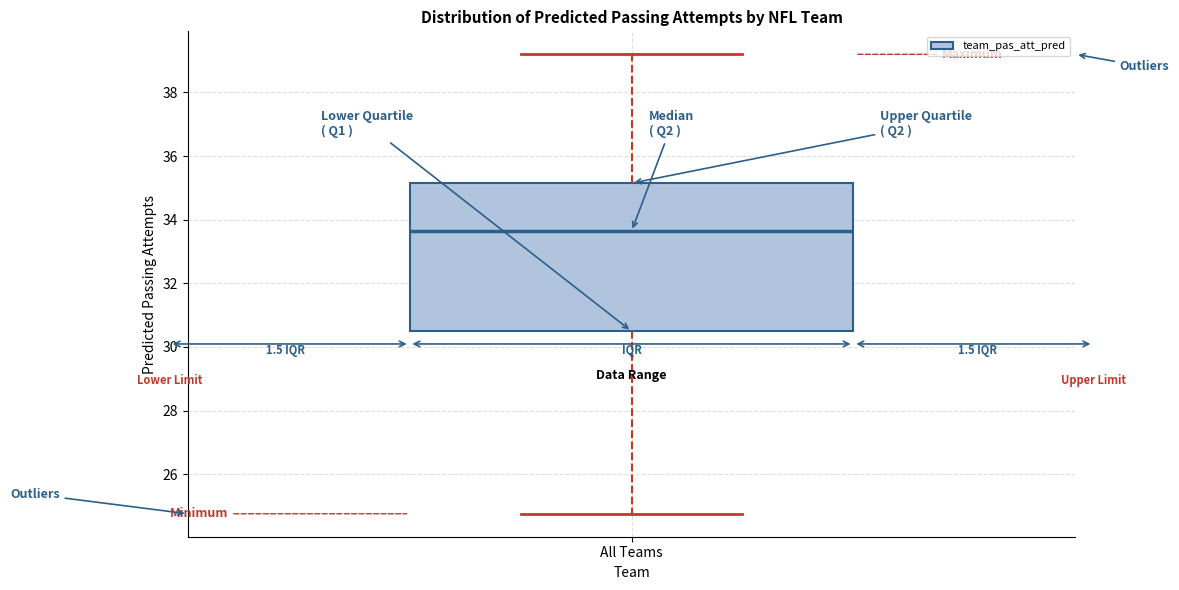

Where is the upper edge of the box for All Teams on the y-axis? The values are not printed on the chart, so give them approximately, as read against the axis.

35.2